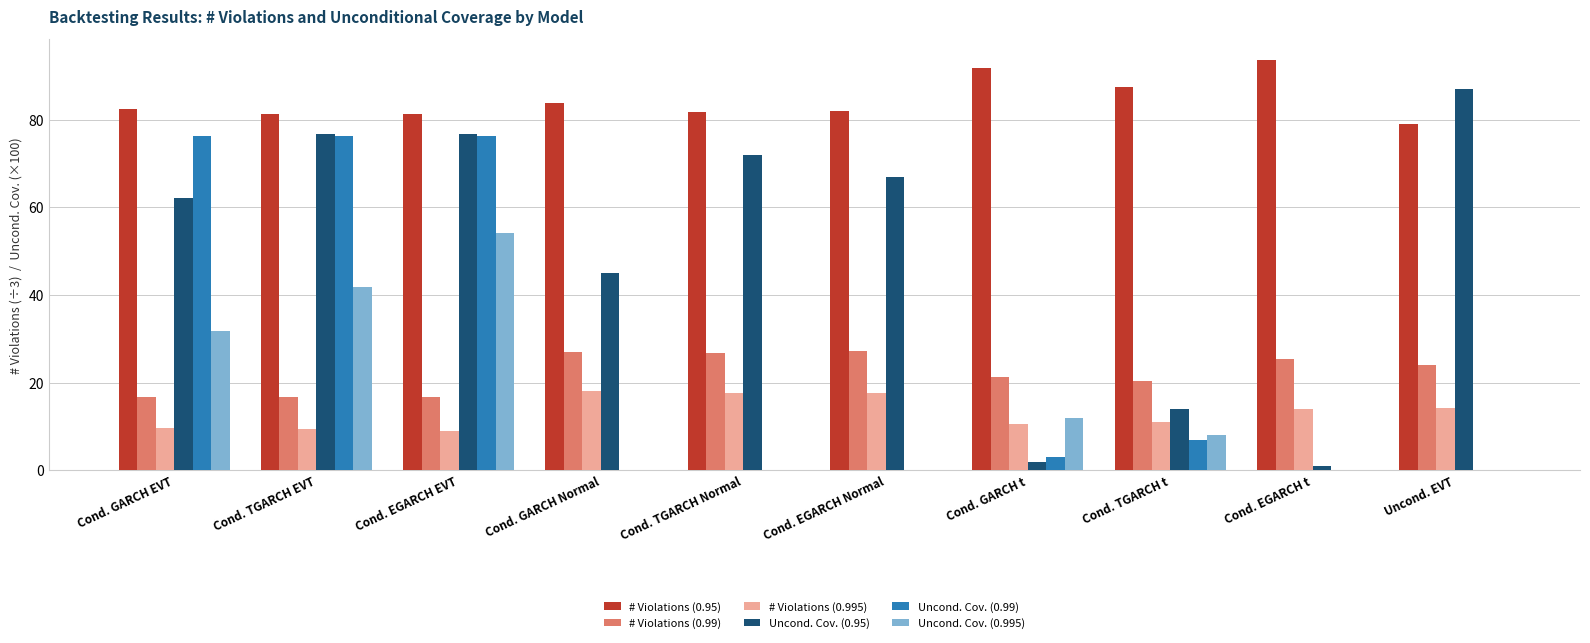

Is it true that Uncond. Cov. (0.95) equals 95.8 at Cond. TGARCH Normal?

False